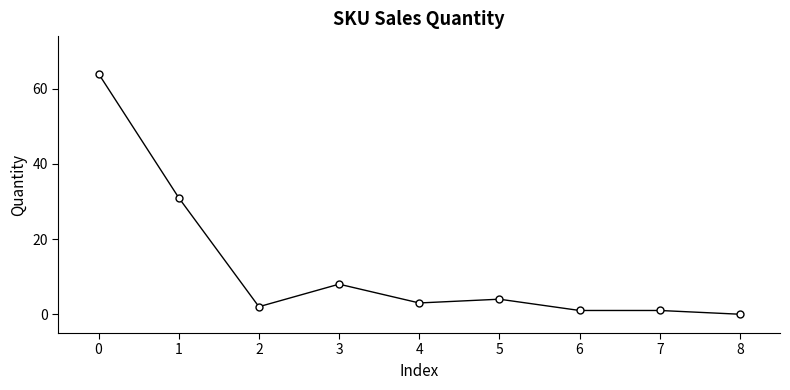

At which category does the data reach its first local valley?

2